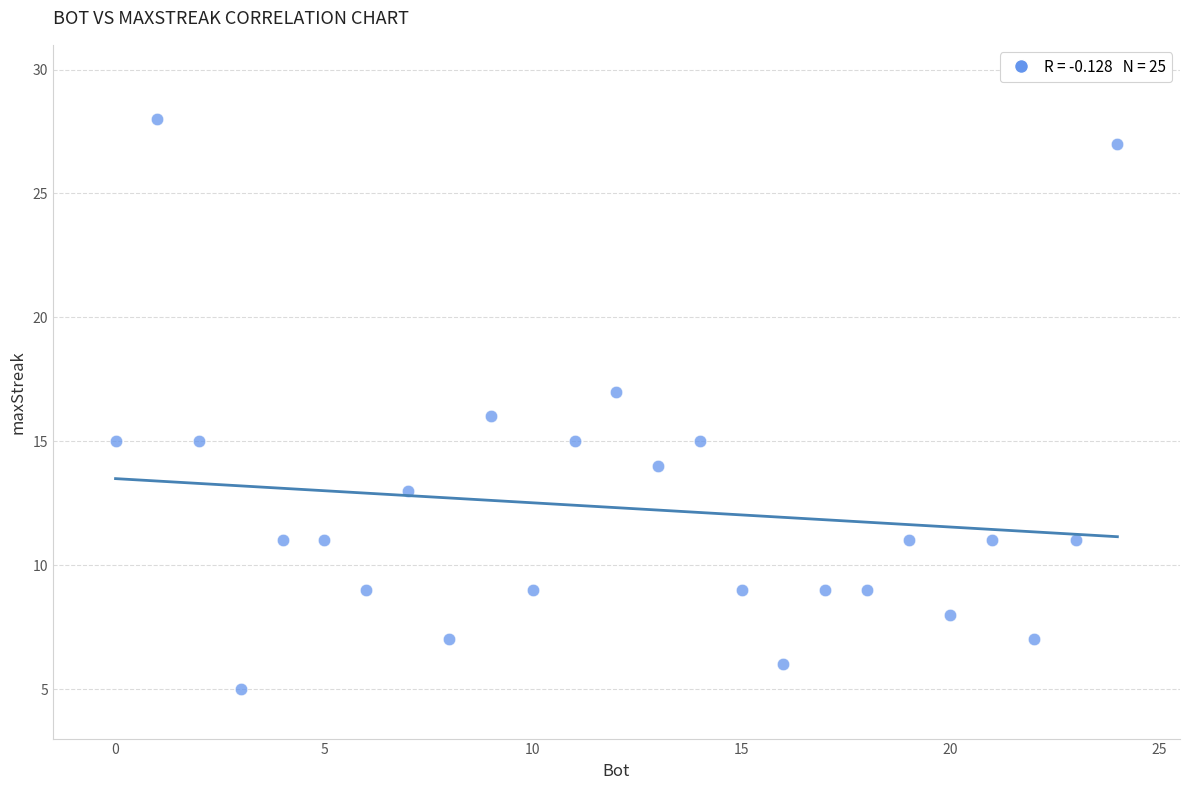

What is the range of Y values (max minus min)?

23